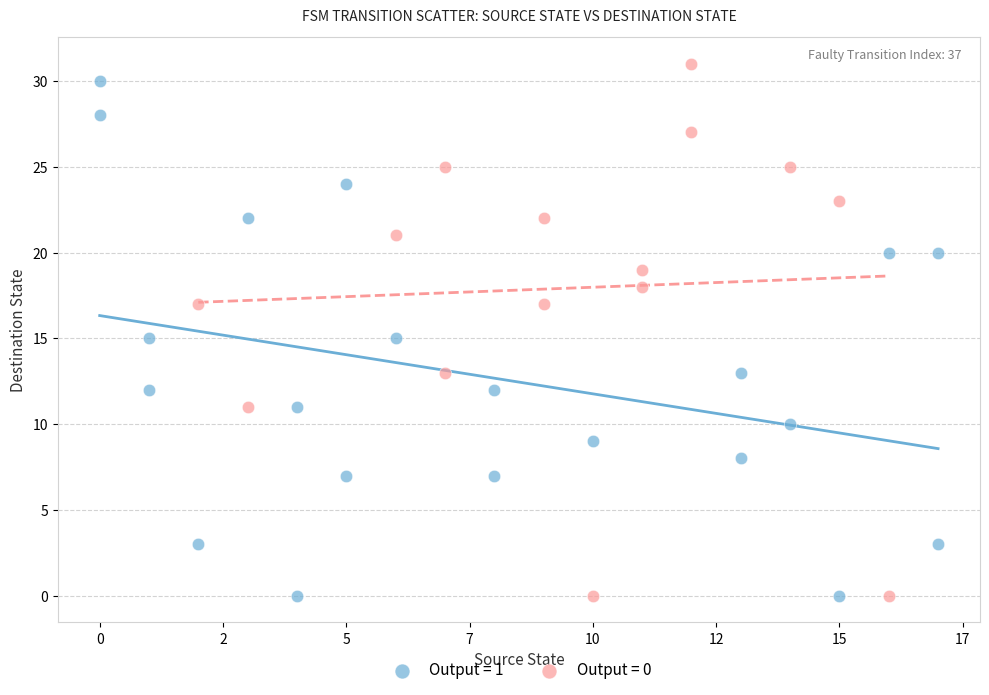

What are all the series names shown in the legend?

Output = 1, Output = 0